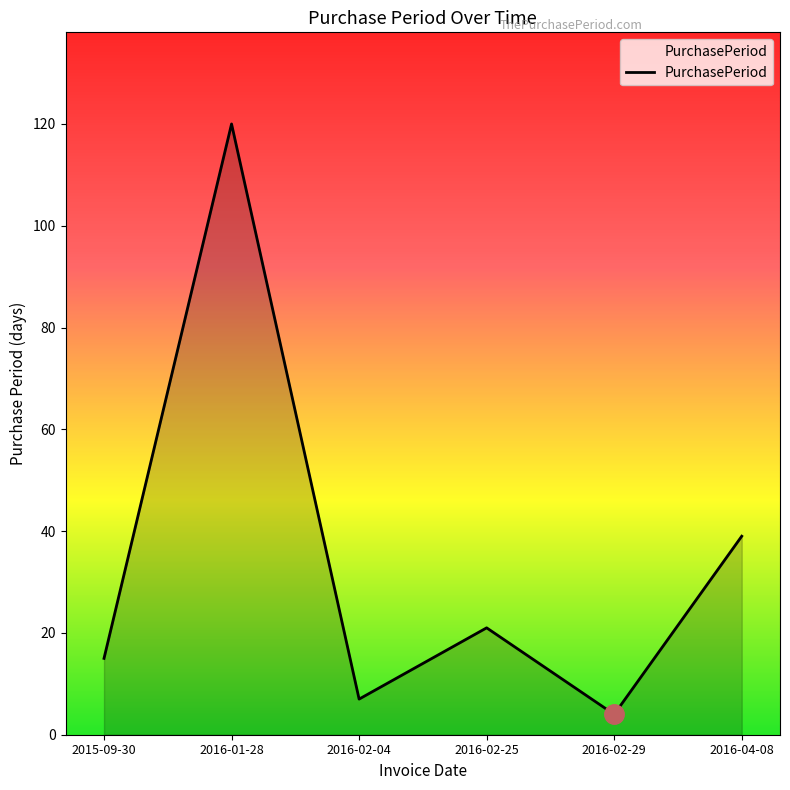

Reading right to left, list all the values displayed in this chart.

39	4	21	7	120	15